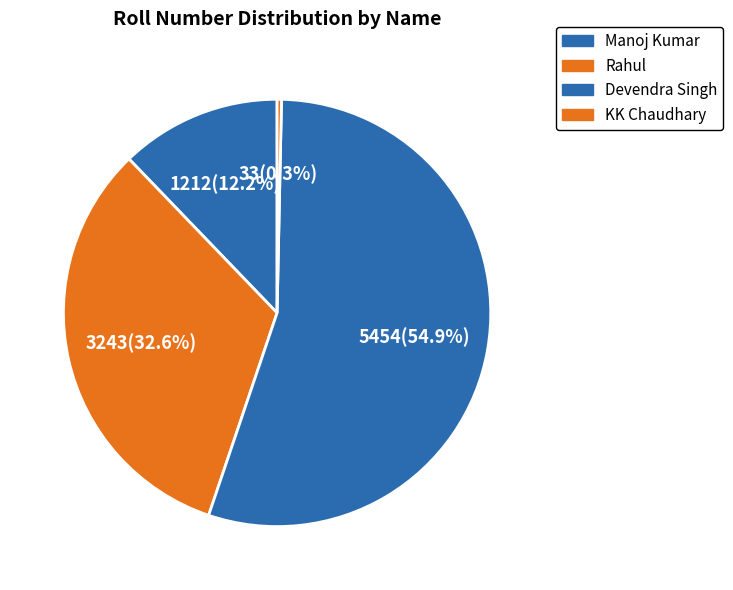

Which category has the biggest portion of the pie?

Devendra Singh